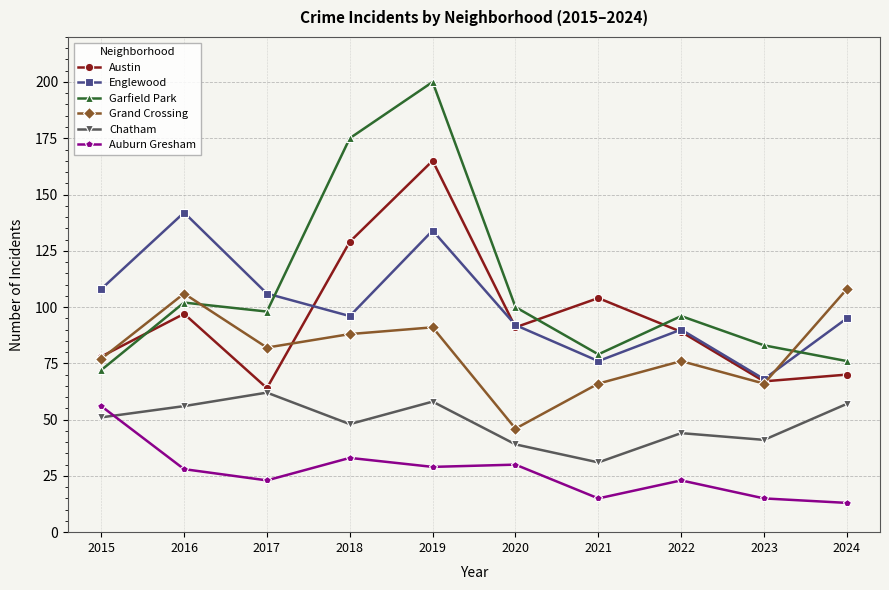

In Grand Crossing, how many points are lower than both neighbors (excluding endpoints)?

3